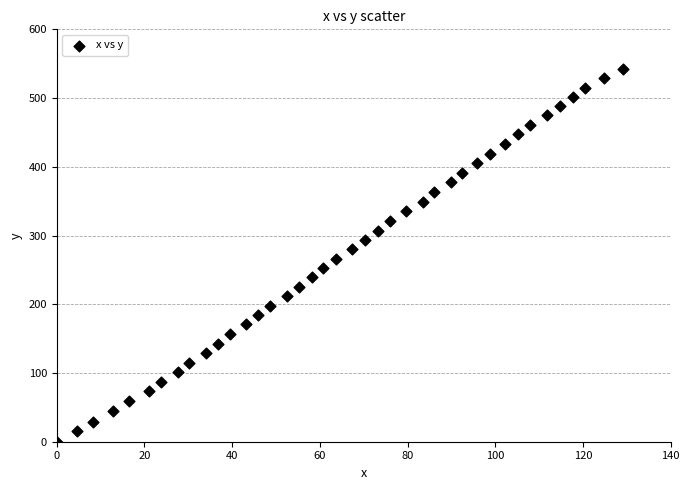

What is the range of Y values (max minus min)?

541.8